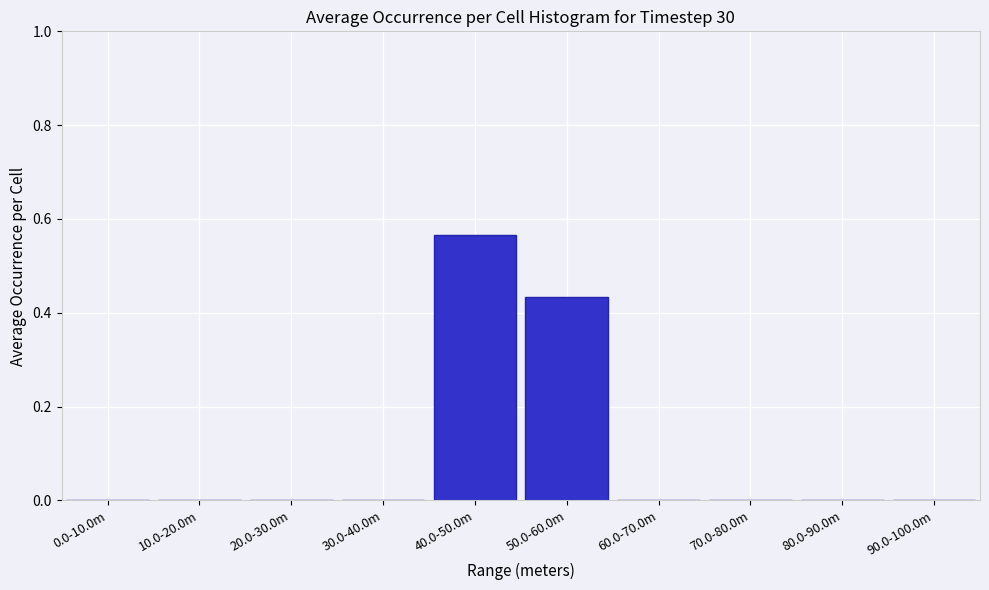

The chart shows a value of 0.4 at 30.0-40.0m. True or false?

False